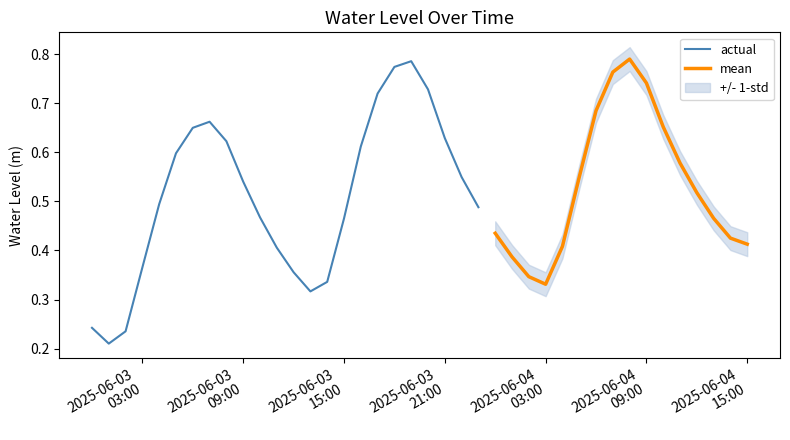

Which has a higher value, 2025-06-03 11:00:00 or 2025-06-04 02:00:00?

2025-06-03 11:00:00